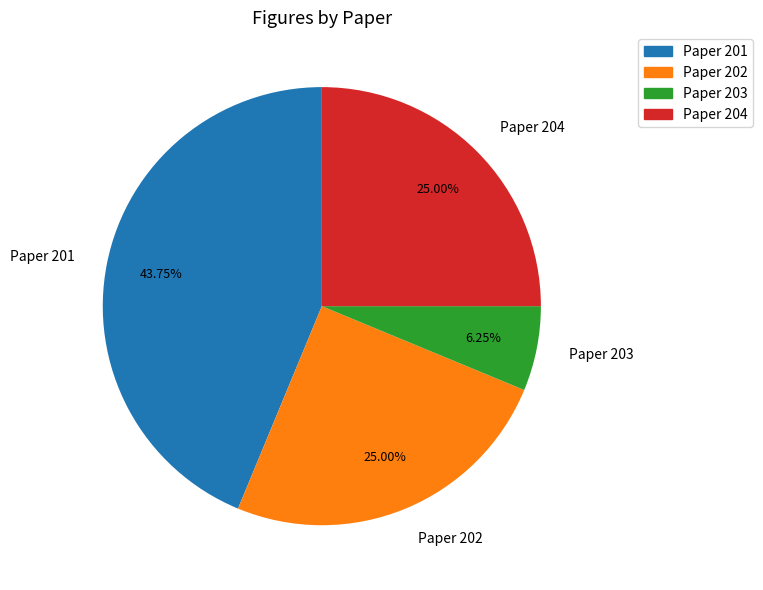

Is it true that Paper 201 is 44% of the pie?

True